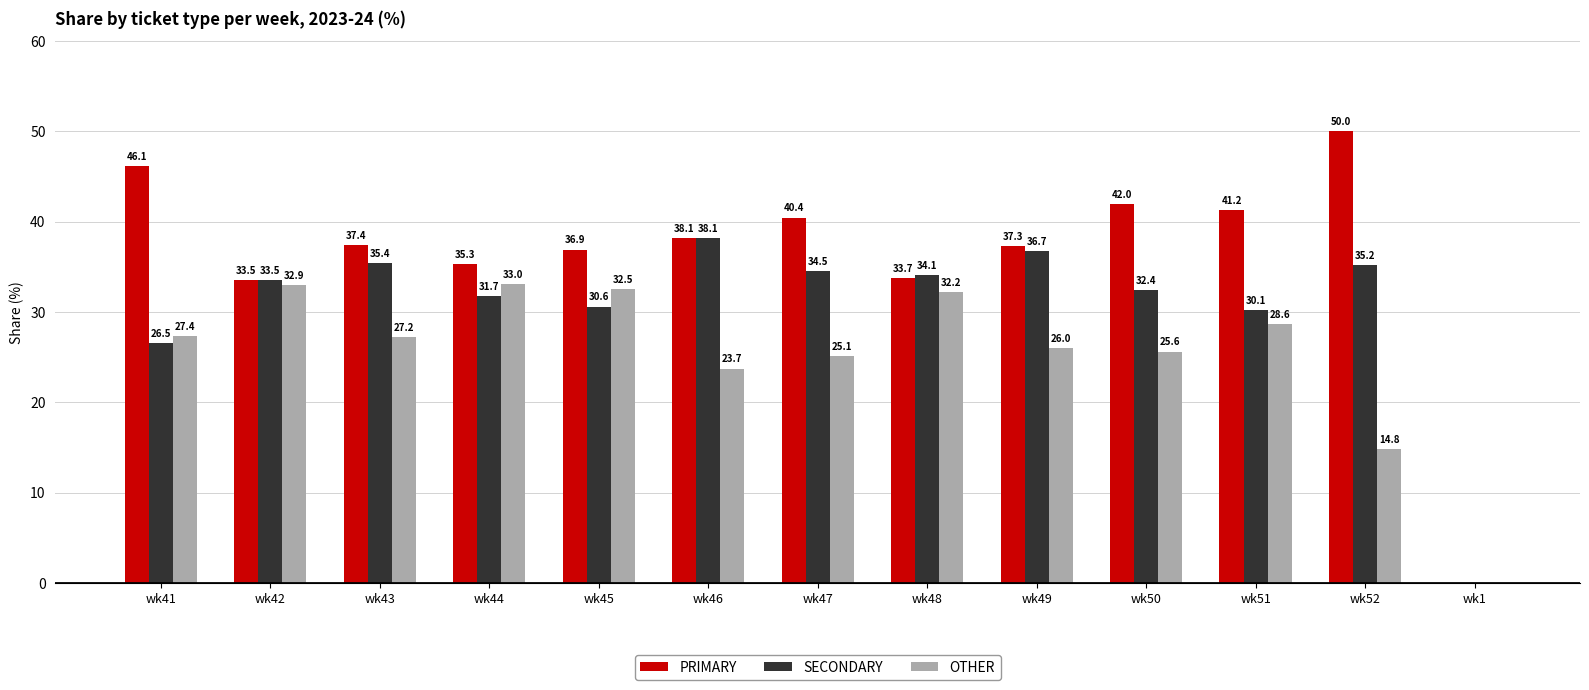

How many groups of bars are there?

13